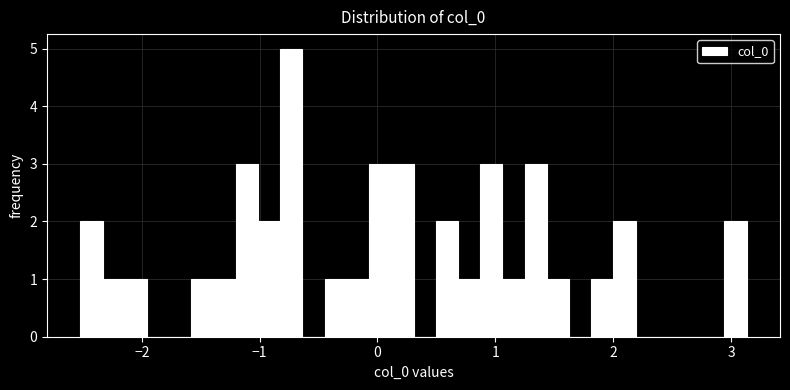

Around what value on the x-axis is the tallest bar? Give the approximate position of its centre, as read against the axis.

-0.7